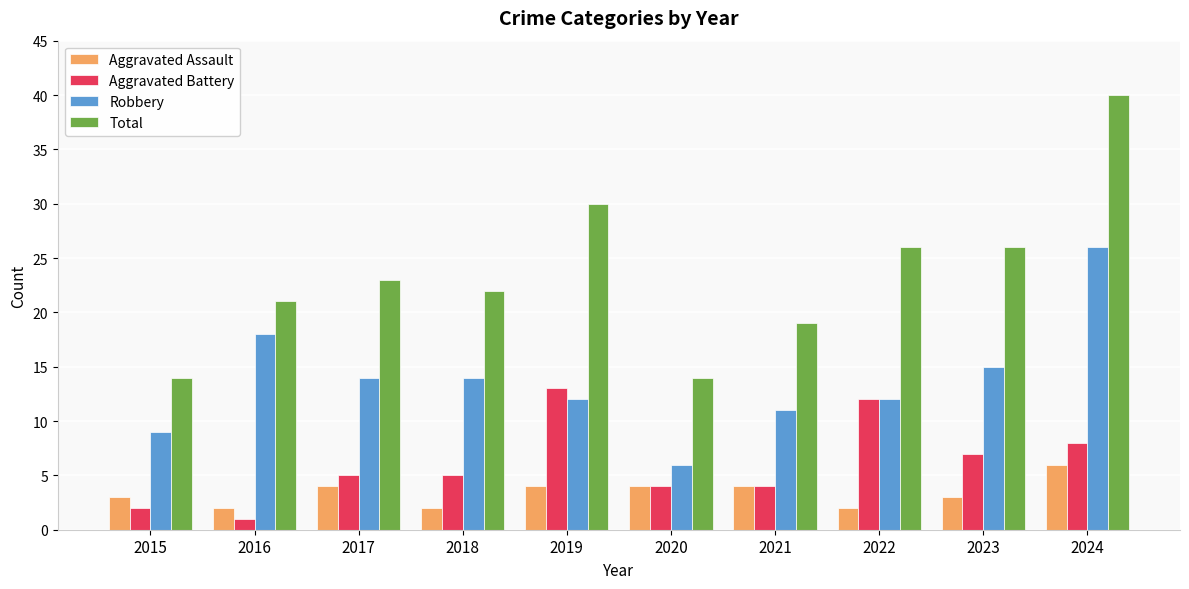

At which category does the chart reach its peak across all series?

2024